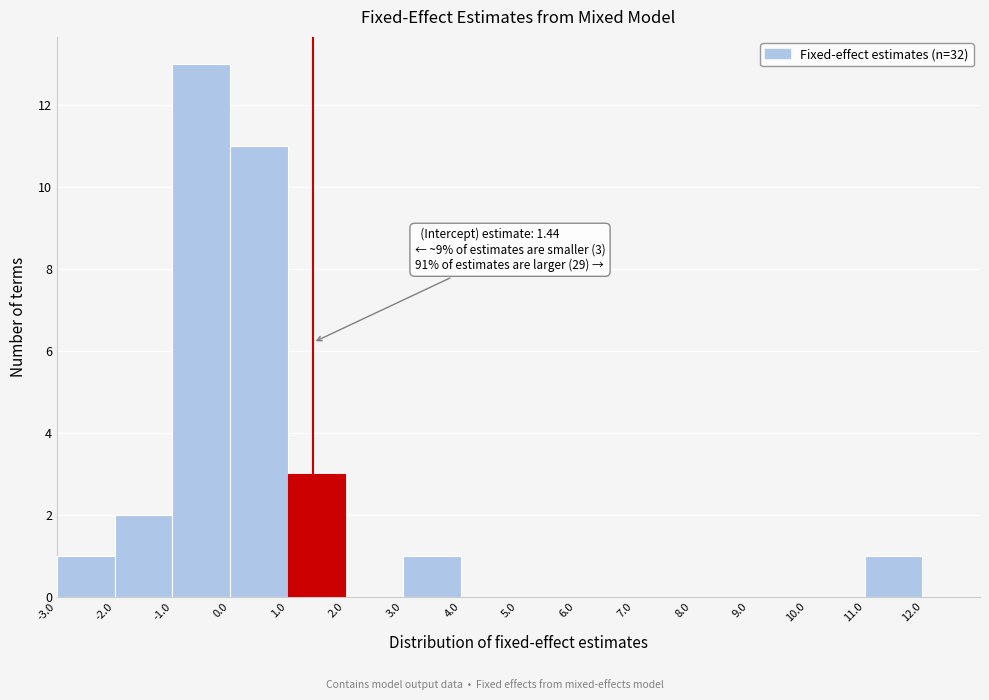

Over which range of the x-axis is the bar tallest?

-1 to 0